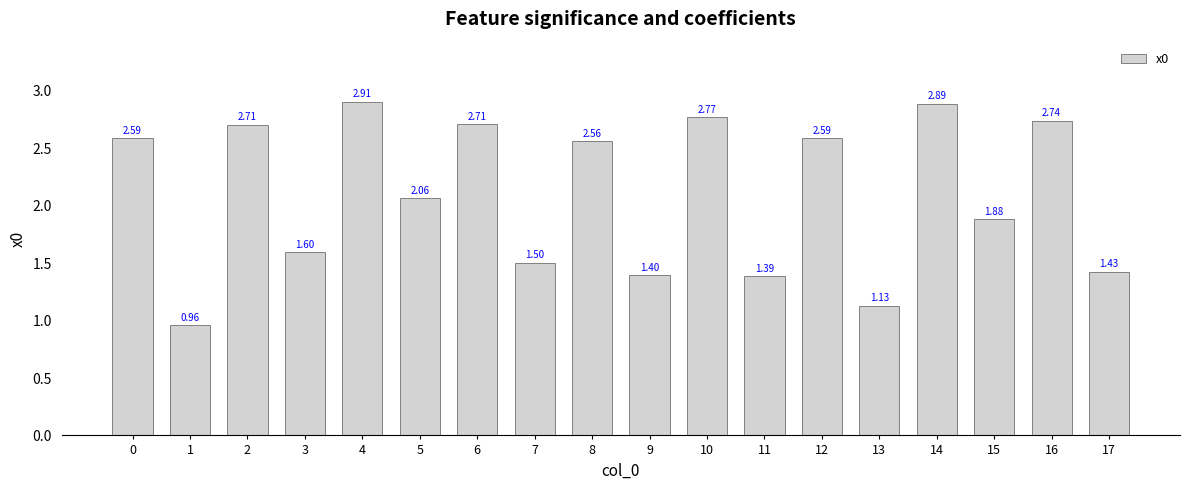

What is the change in value from 6 to 10?

+0.1